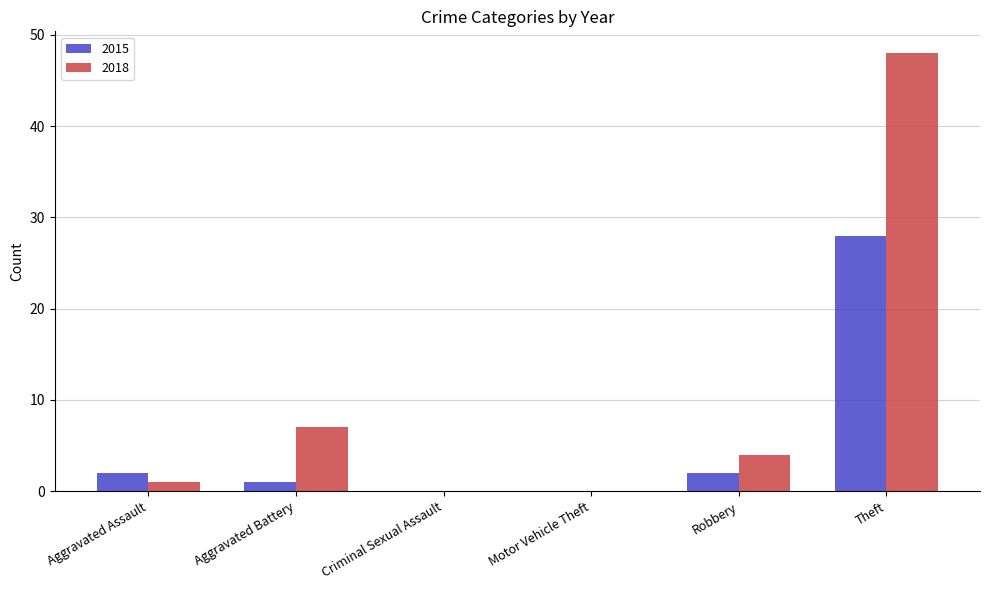

Is it true that 2015 equals 10 at Theft?

False